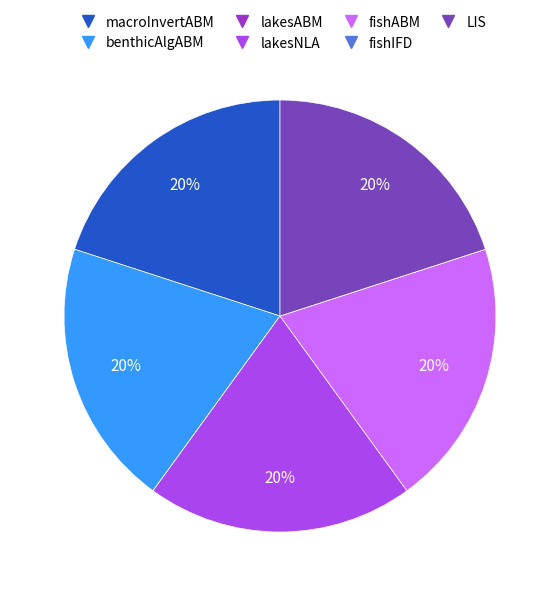

To the nearest percent, what portion does benthicAlgABM represent?

20%